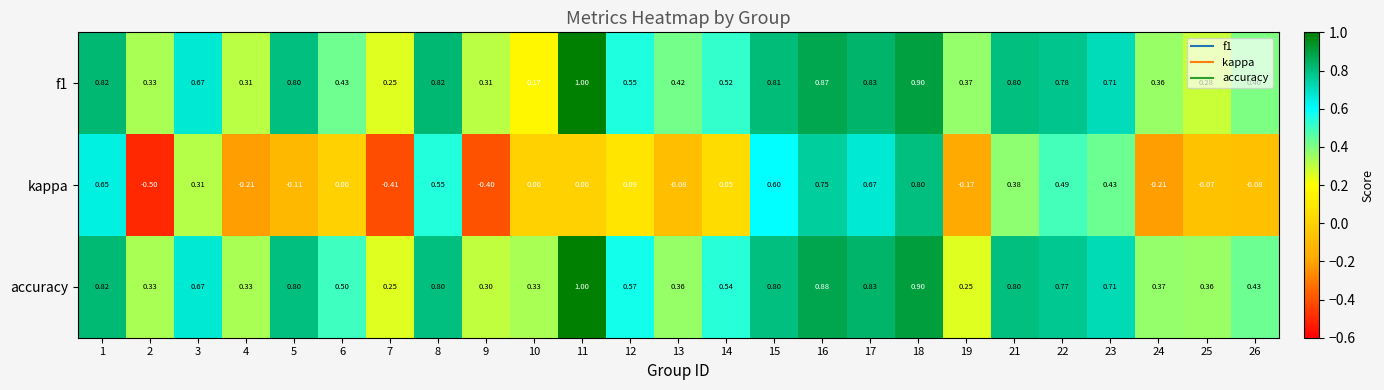

Which series has the largest total across all categories?

accuracy